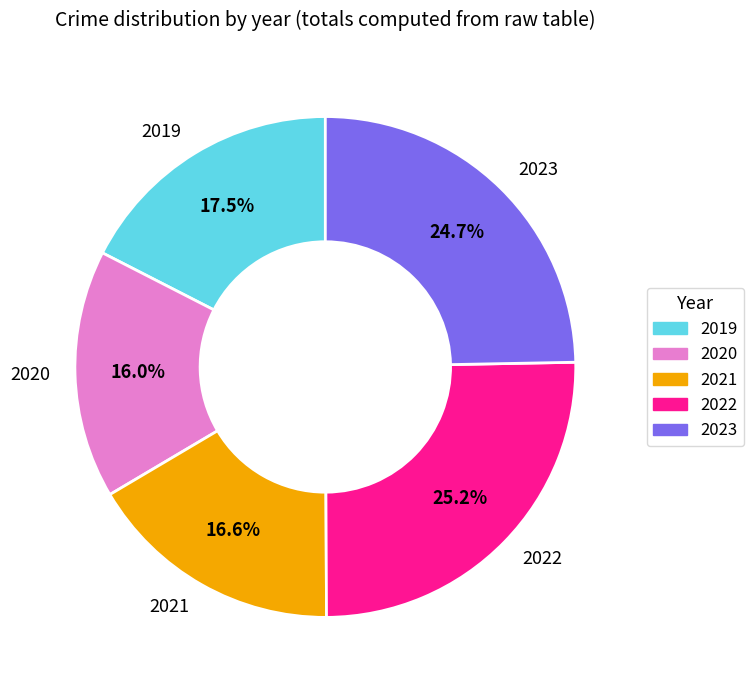

Rank the categories by value from highest to lowest.

2022, 2023, 2019, 2021, 2020